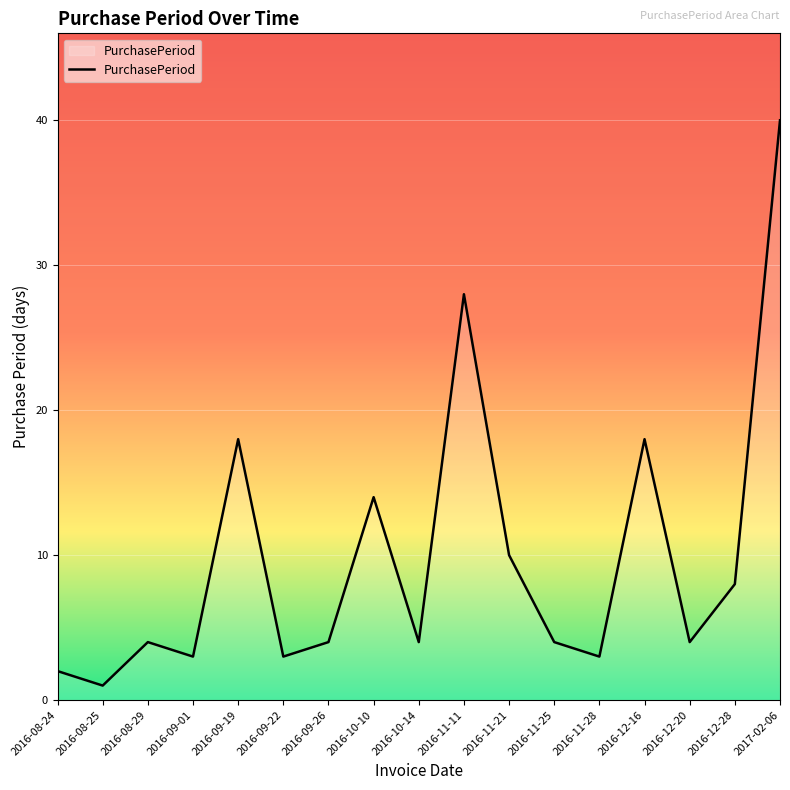

What position from the right is 2016-08-24?

17